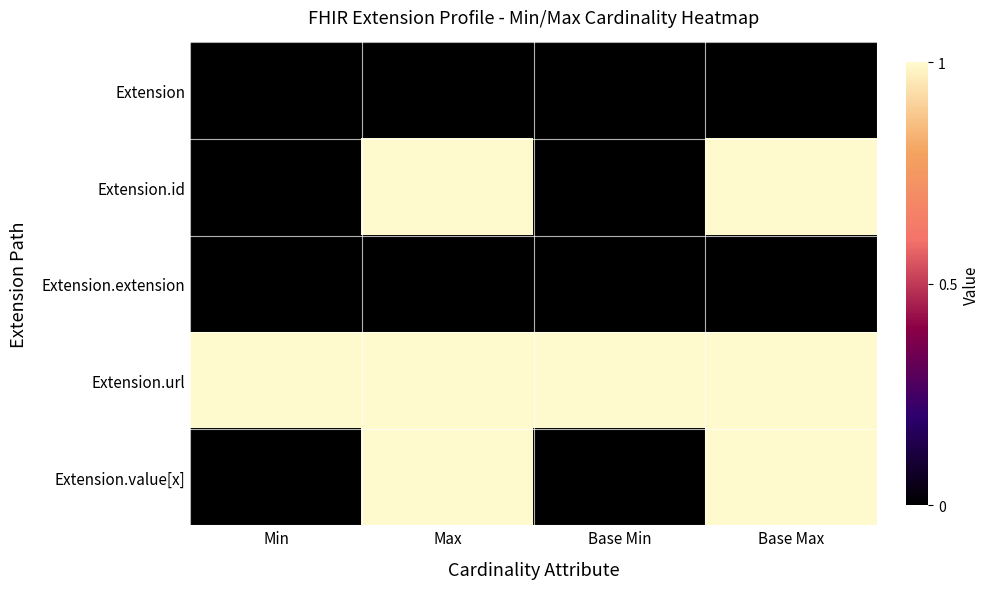

Which series has the largest range (max minus min)?

Extension.id